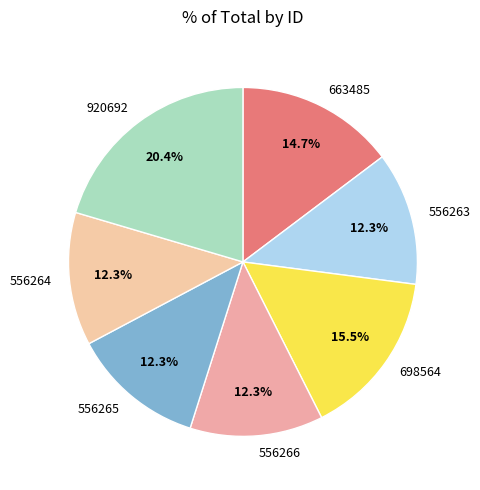

Combined, do 556263 and 920692 account for over 50%?

No